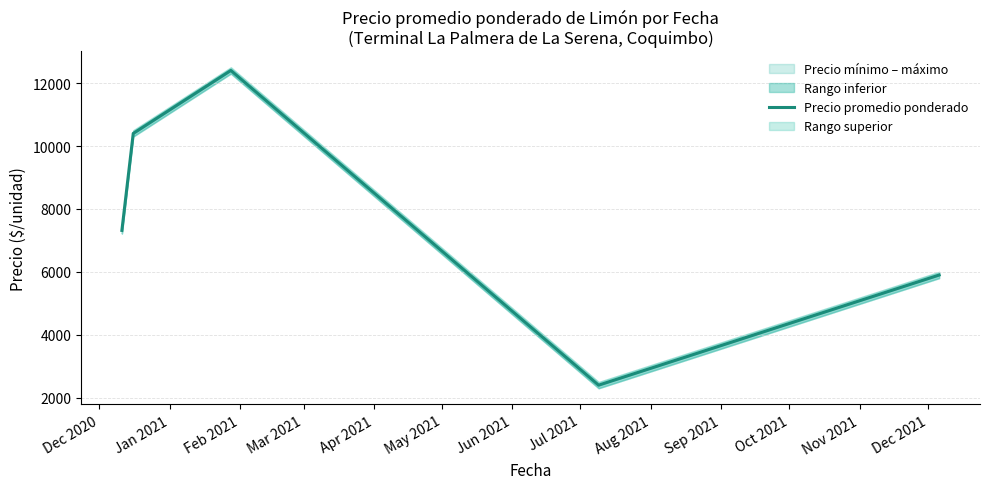

Which category has the highest value across all series?

Feb 2021